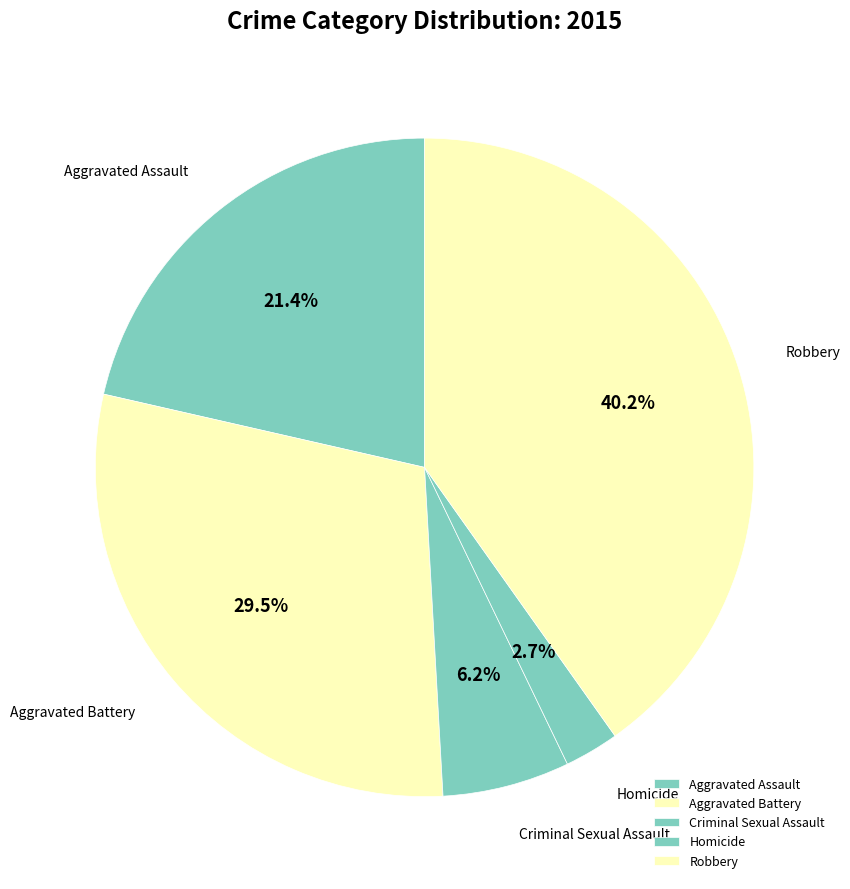

Is there a majority slice in this chart?

No